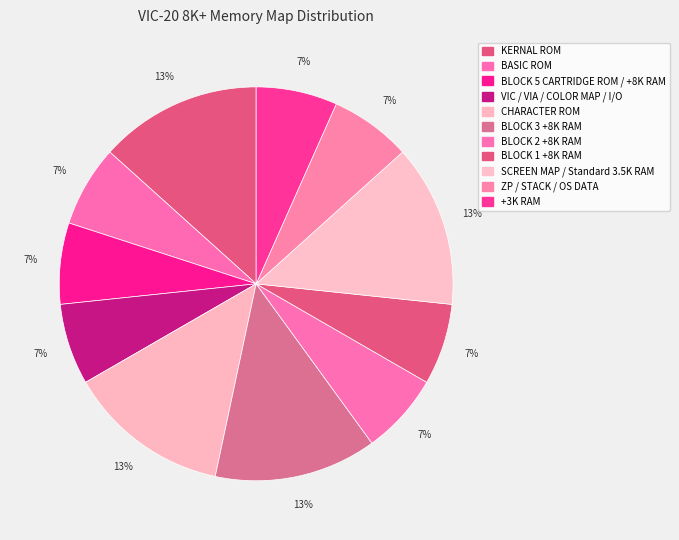

How many segments does this pie chart have?

11